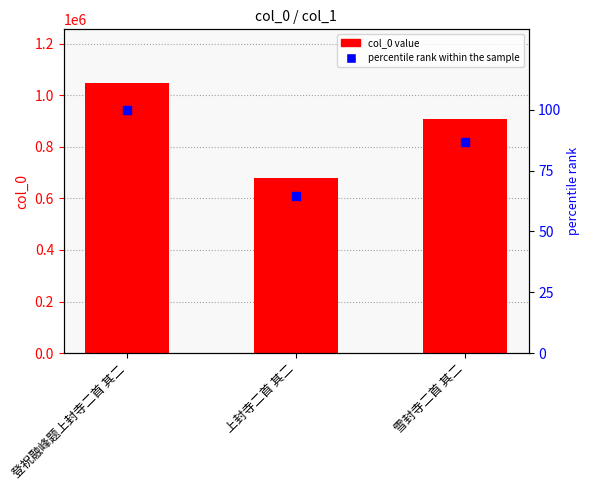

What is the total value across all series at 上封寺二首 其二?

677587.7